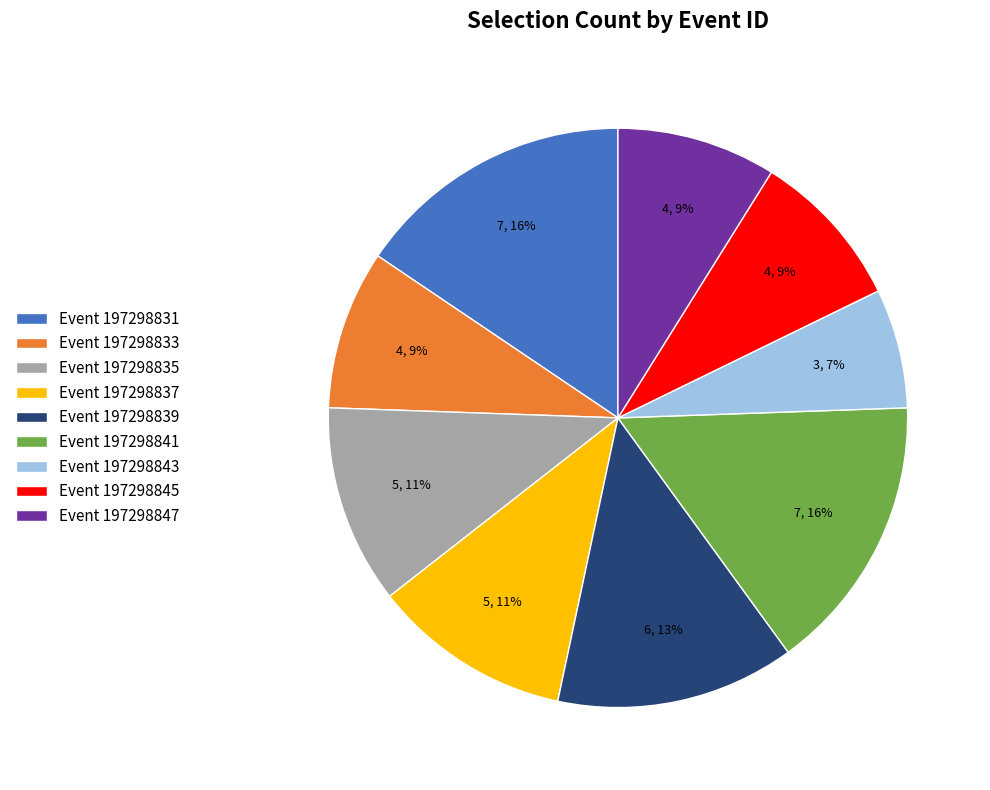

How many slices are in this pie chart?

9